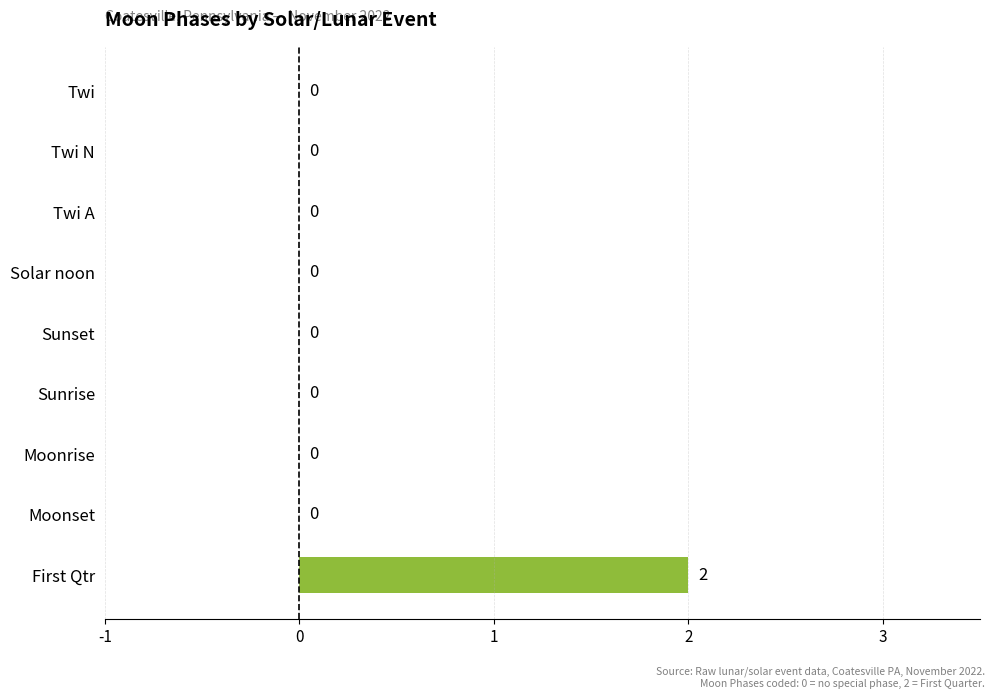

The chart shows a value of 1 at Twi A. True or false?

False